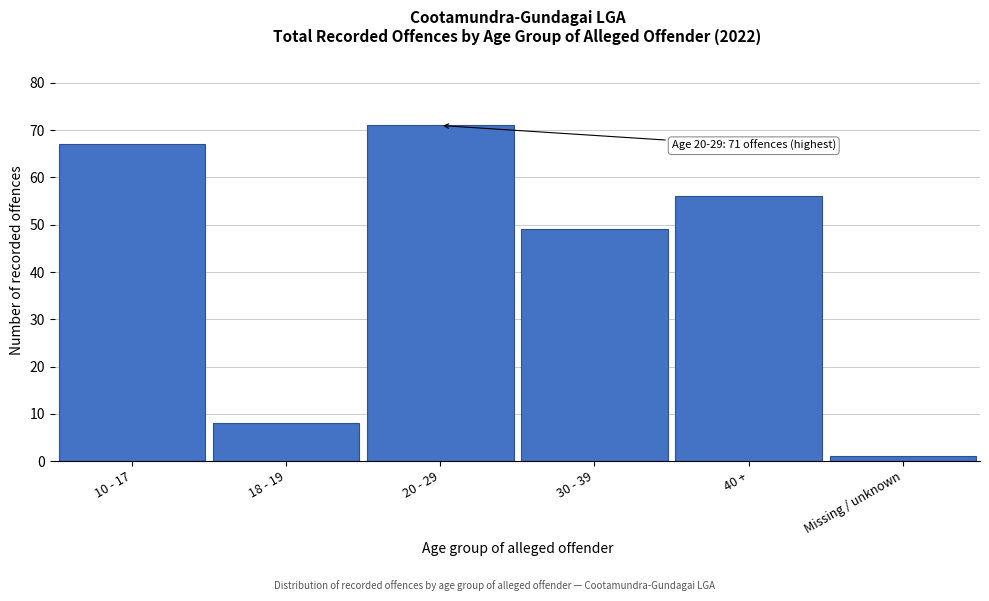

Reading left to right, transcribe all the data shown in this chart.

67	8	71	49	56	1